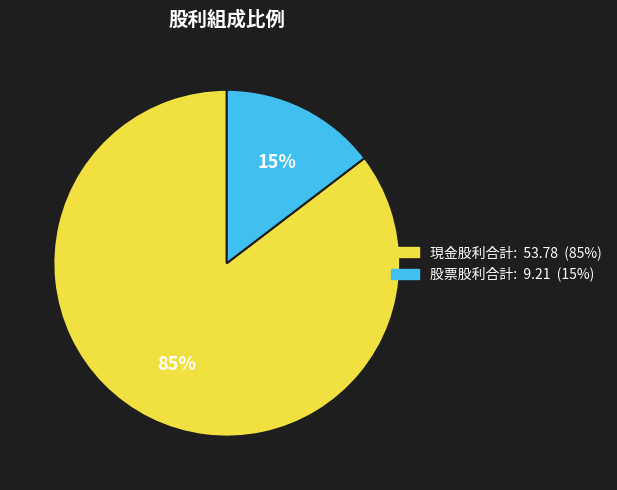

To the nearest percent, what is the average slice percentage?

50%